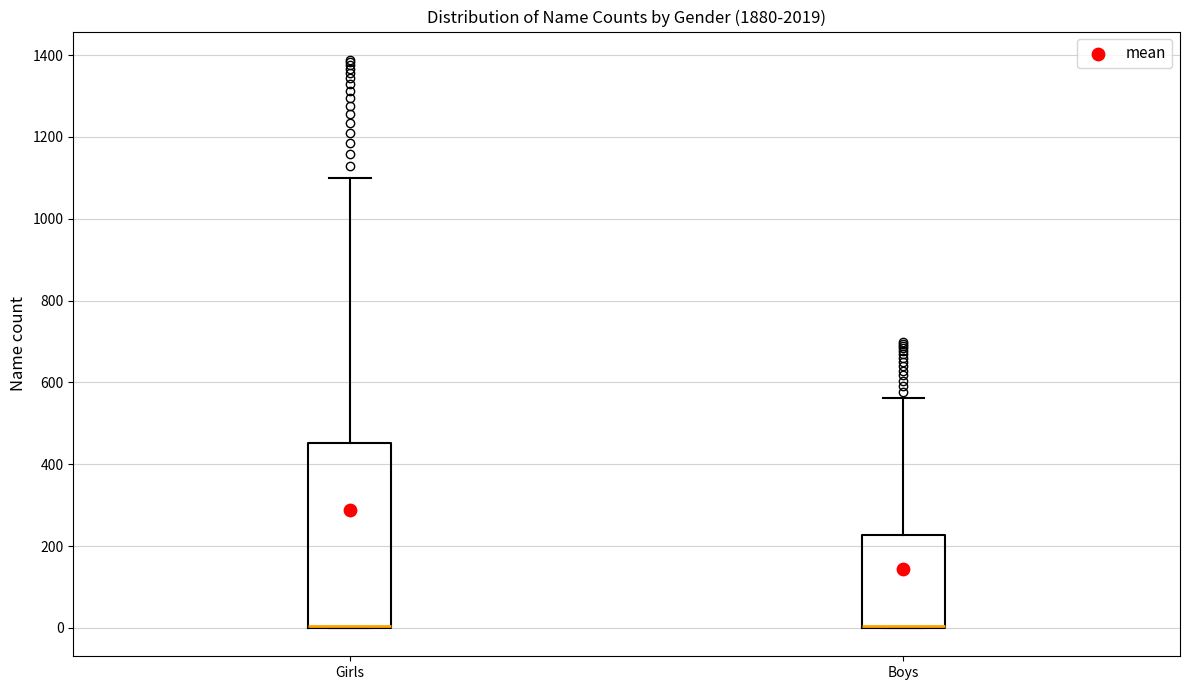

Where does the upper whisker of the box for Boys end on the y-axis? The values are not printed on the chart, so give them approximately, as read against the axis.

560